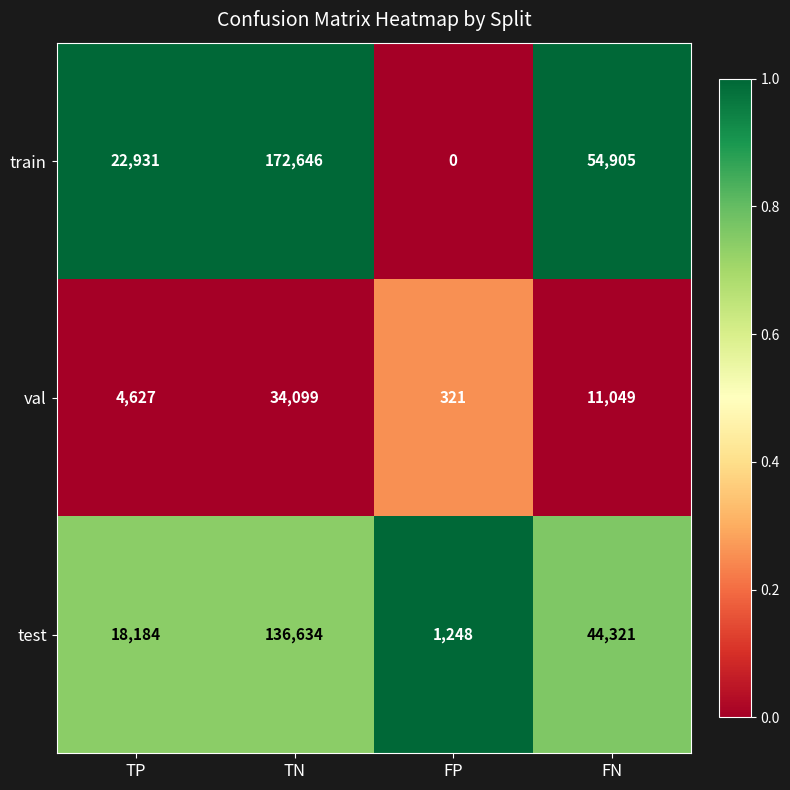

What is the difference between the maximum and minimum values in the test series?

135386